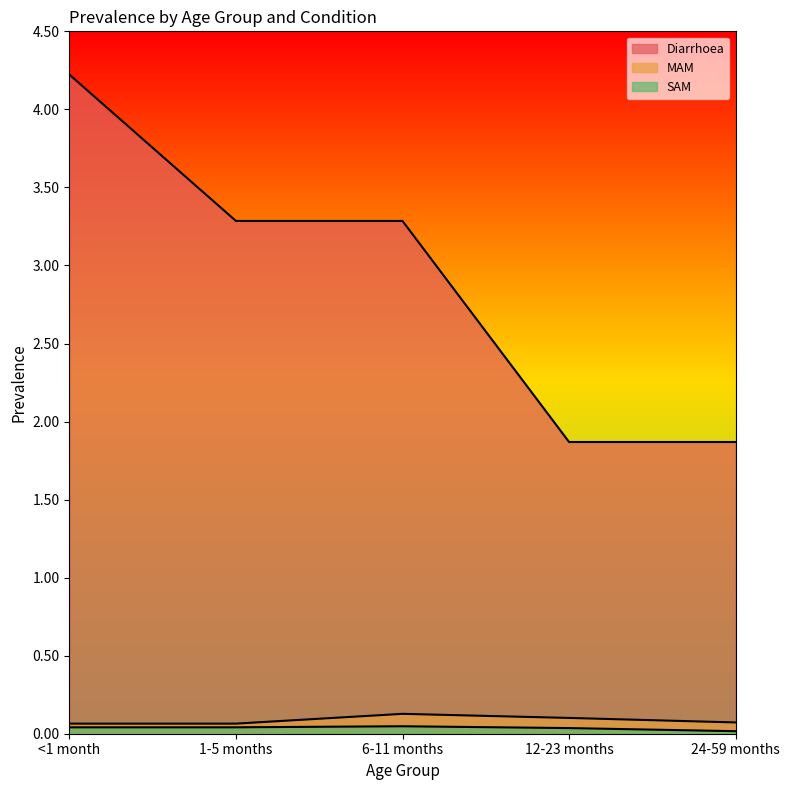

What are all the series names shown in the legend?

Diarrhoea, MAM, SAM